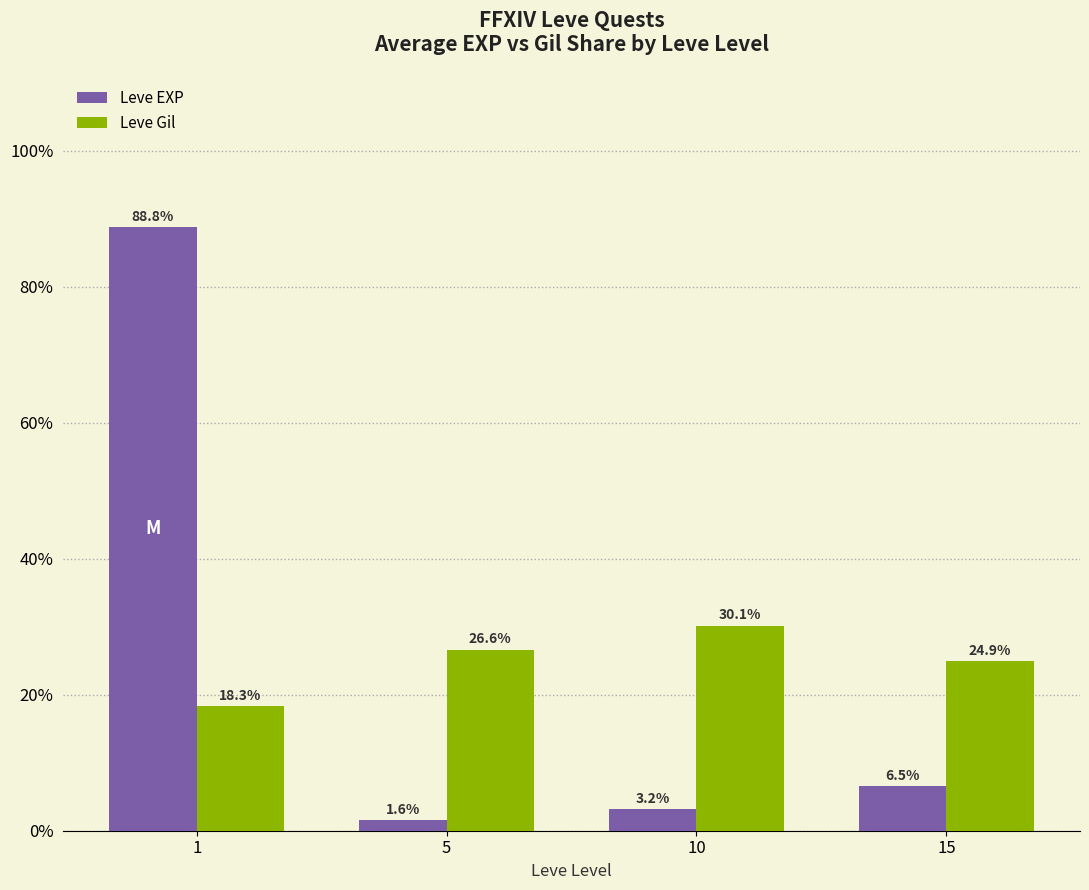

True or false: Leve Gil has a value of 24.9 at 15.

True